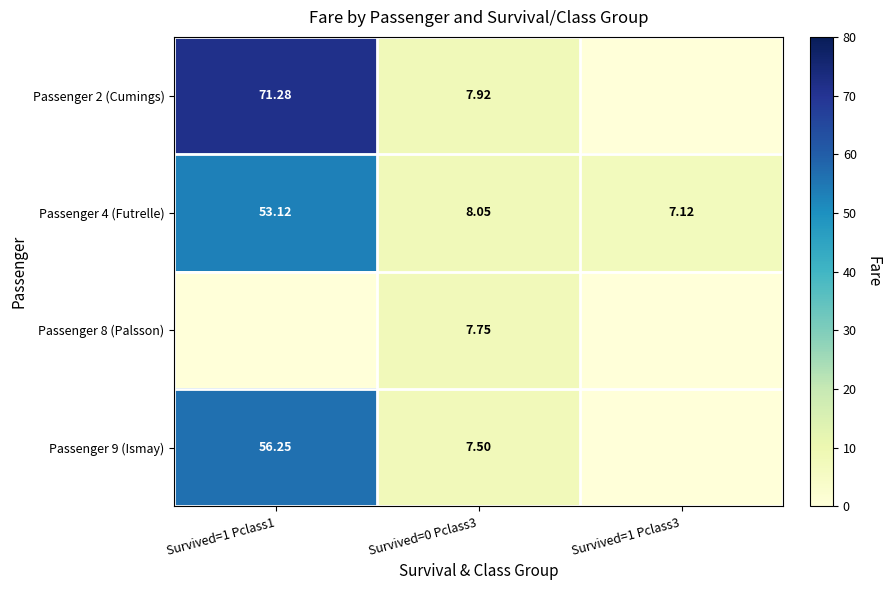

Is the value of Passenger 2 (Cumings) at Survived=0 Pclass3 greater than the value of Passenger 8 (Palsson) at Survived=0 Pclass3?

Yes